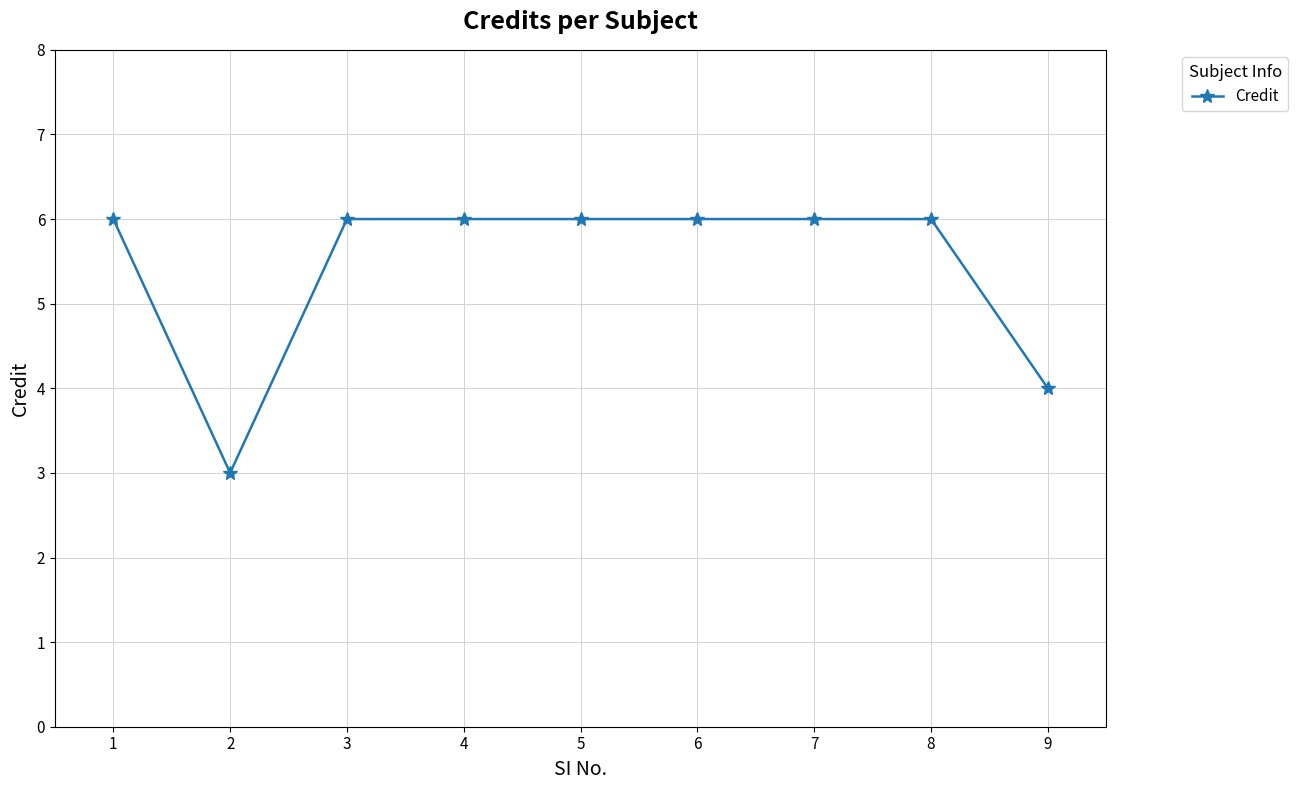

Where is the first local minimum?

2